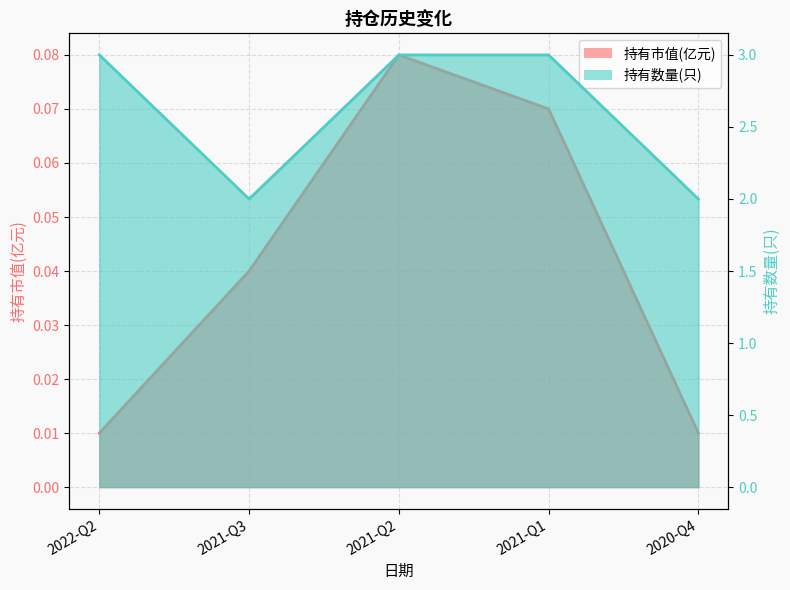

How many values in the 持有数量(只) series are below 3?

2